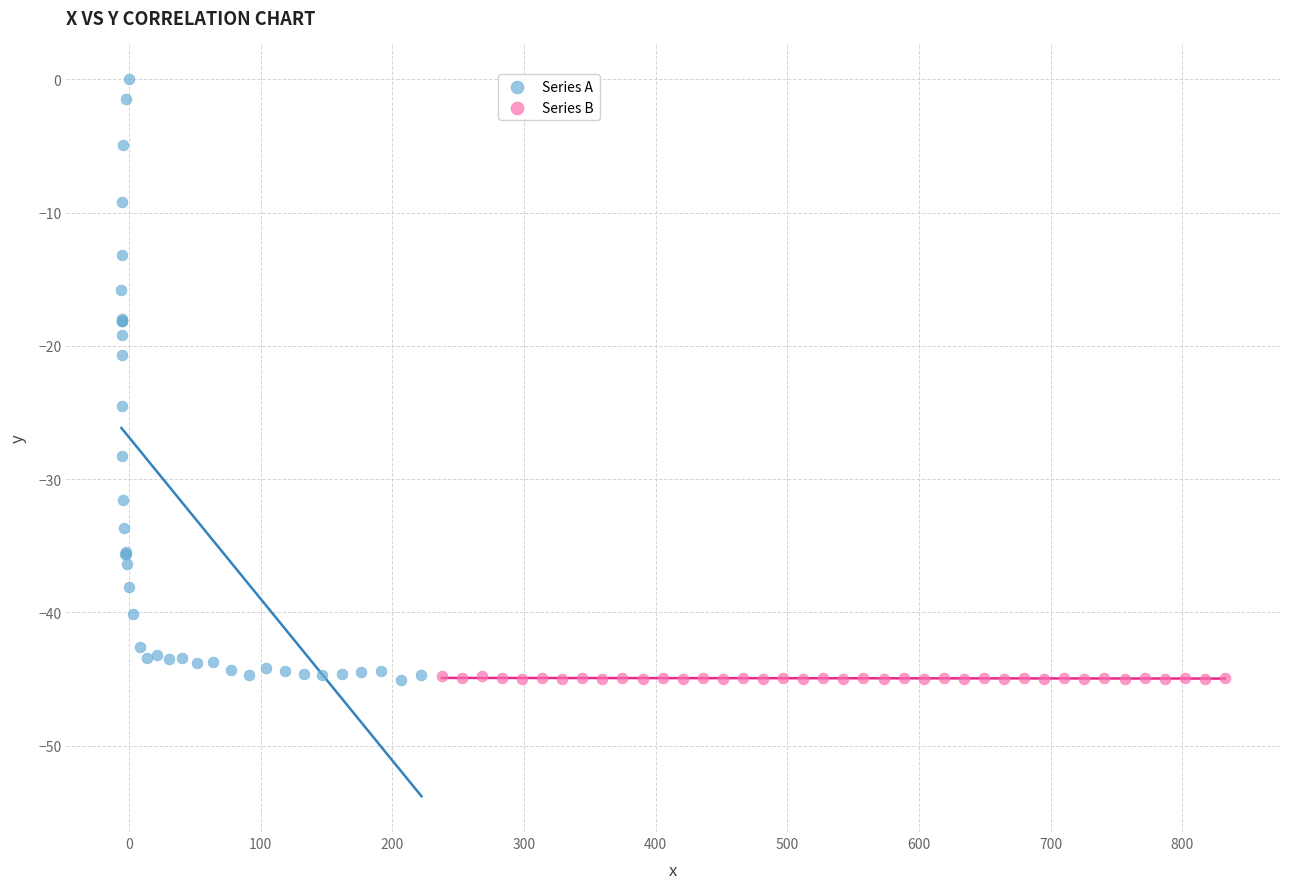

What are all the series names shown in the legend?

Series A, Series B